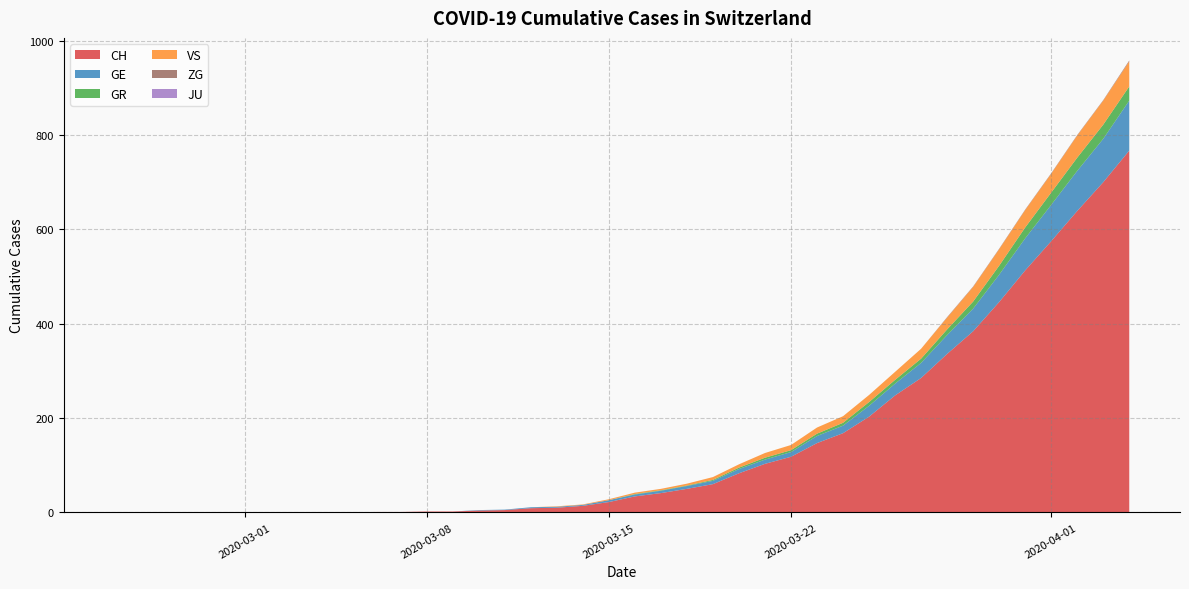

Is it true that VS equals 20 at 29?

False